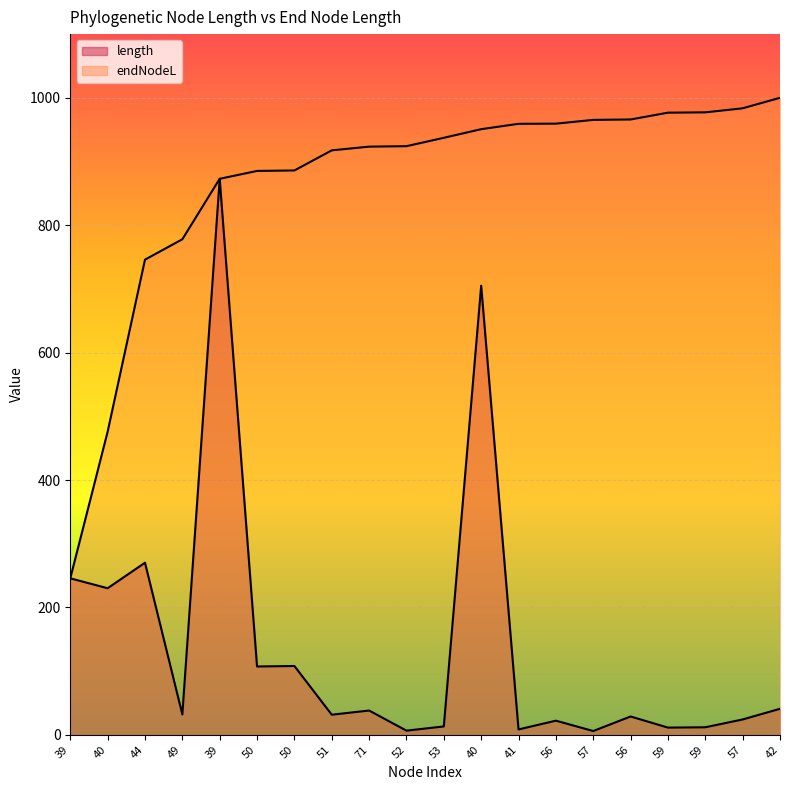

Rank the series at 57 from highest to lowest value.

endNodeL, length